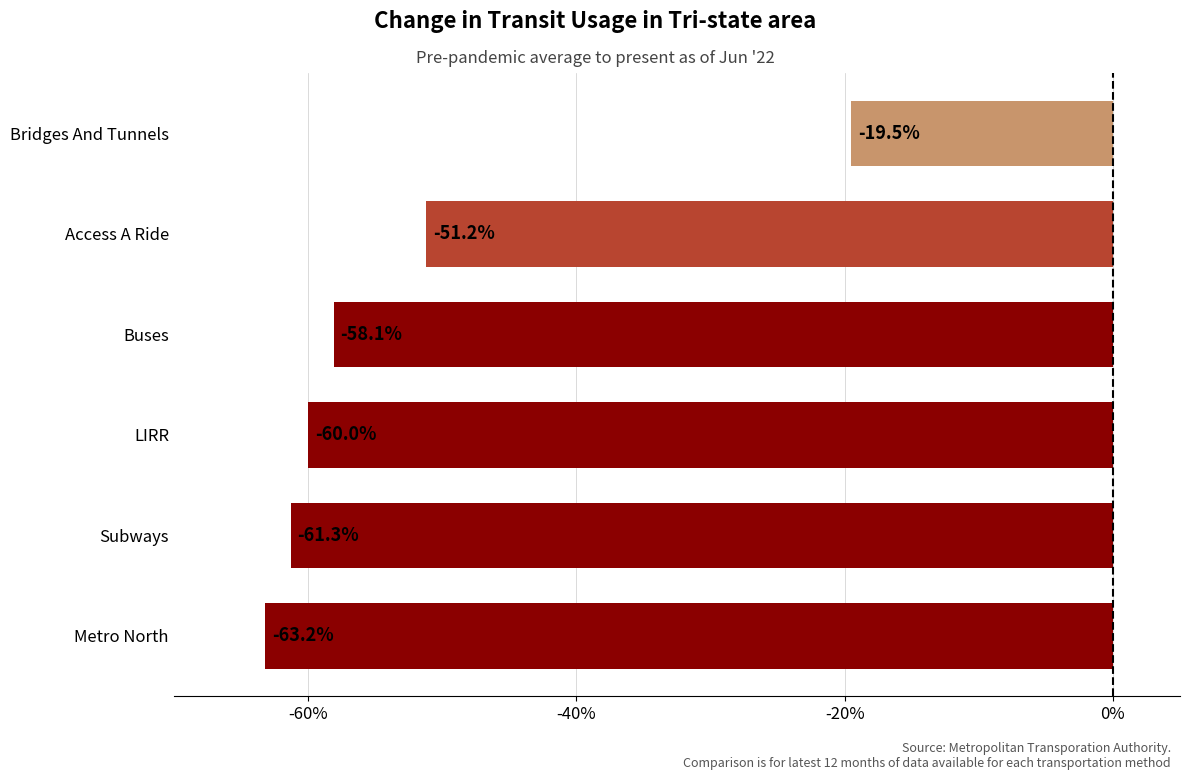

Count the number of values greater than -58.

2